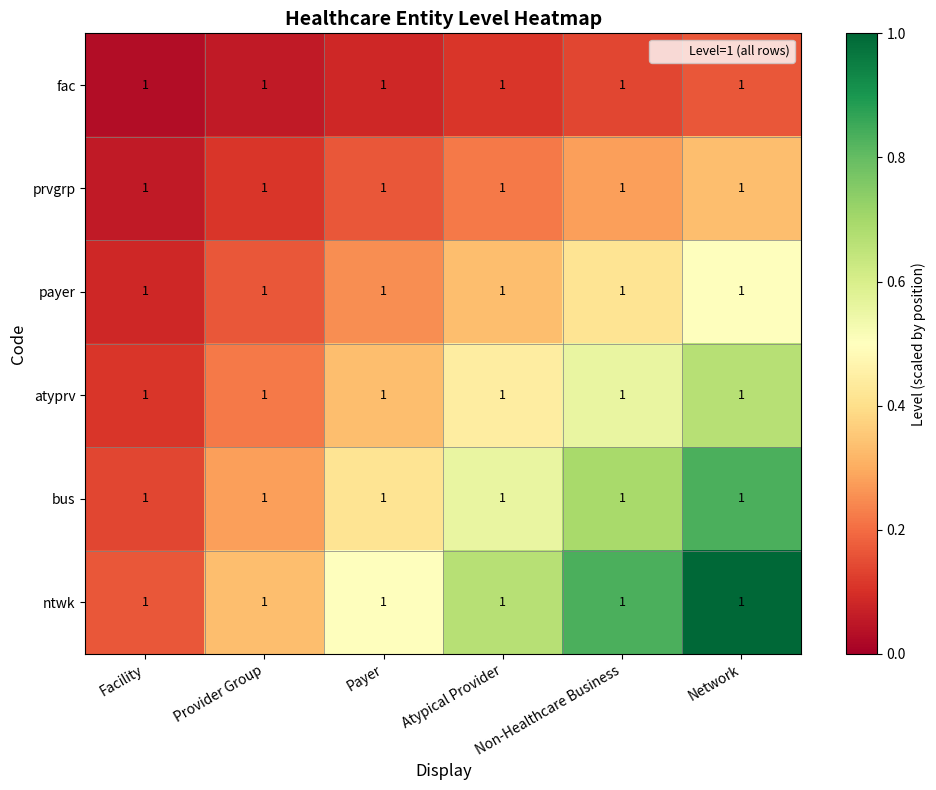

Reading left to right, transcribe all the data shown in this chart.

fac: Facility=1.0	Provider Group=1.0	Payer=1.0	Atypical Provider=1.0	Non-Healthcare Business=1.0	Network=1.0
prvgrp: Facility=1.0	Provider Group=1.0	Payer=1.0	Atypical Provider=1.0	Non-Healthcare Business=1.0	Network=1.0
payer: Facility=1.0	Provider Group=1.0	Payer=1.0	Atypical Provider=1.0	Non-Healthcare Business=1.0	Network=1.0
atyprv: Facility=1.0	Provider Group=1.0	Payer=1.0	Atypical Provider=1.0	Non-Healthcare Business=1.0	Network=1.0
bus: Facility=1.0	Provider Group=1.0	Payer=1.0	Atypical Provider=1.0	Non-Healthcare Business=1.0	Network=1.0
ntwk: Facility=1.0	Provider Group=1.0	Payer=1.0	Atypical Provider=1.0	Non-Healthcare Business=1.0	Network=1.0